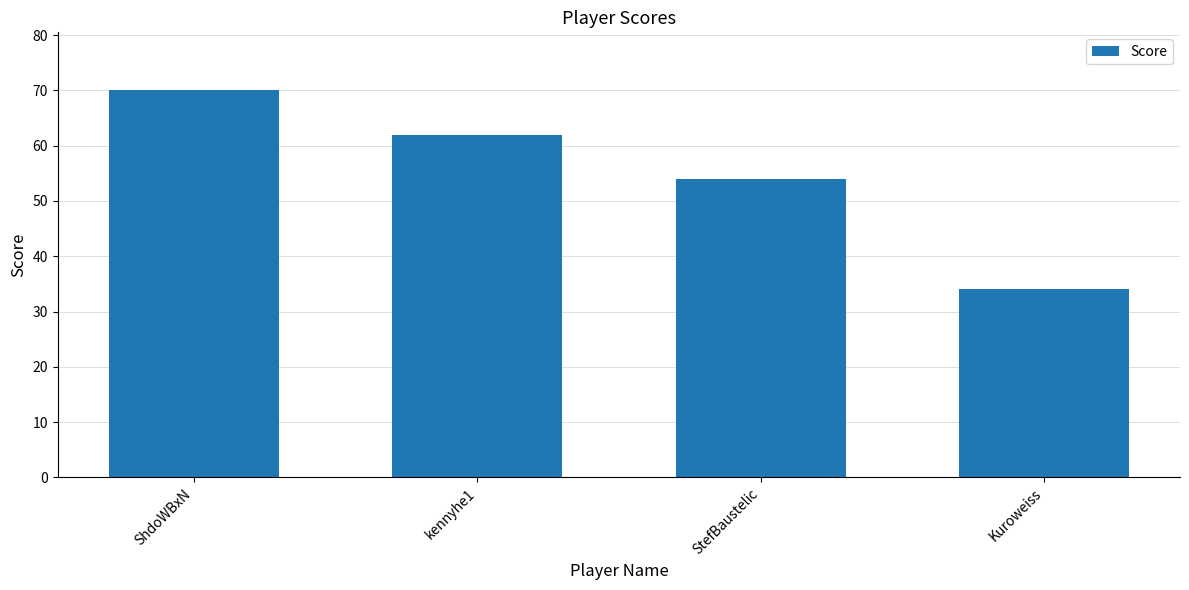

Count the values in the range 54 to 70.

3